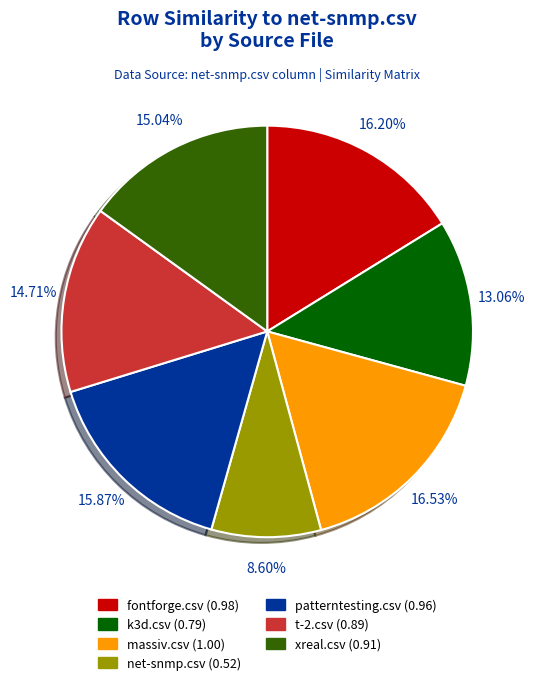

What percentage is the patterntesting.csv slice, to the nearest percent?

16%